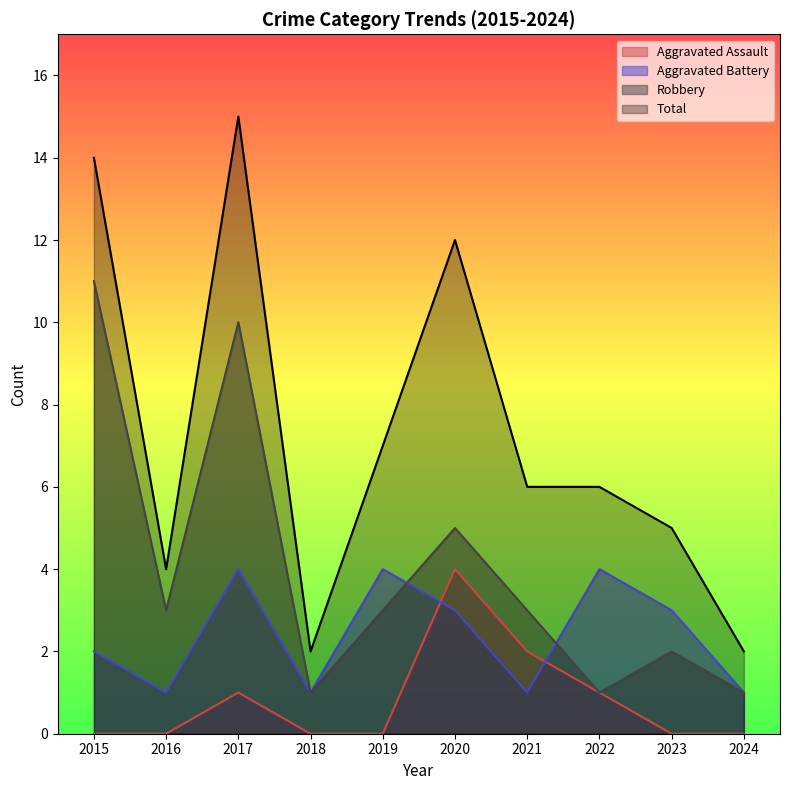

How many Aggravated Assault values are between 0 and 1?

8